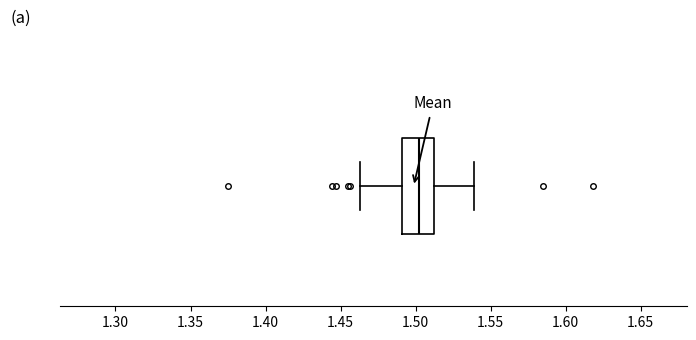

Where does the right whisker of the box end on the x-axis? The values are not printed on the chart, so give them approximately, as read against the axis.

1.540